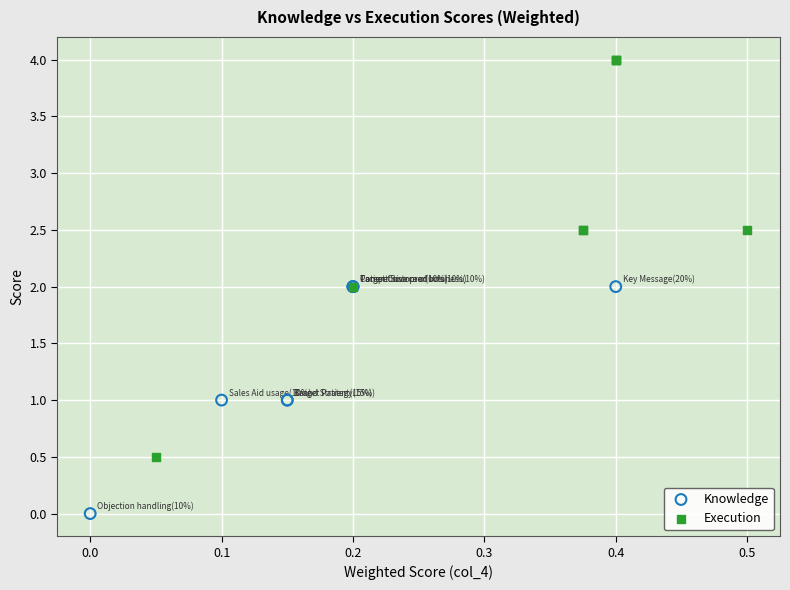

Which series contains the lowest Y value?

Knowledge